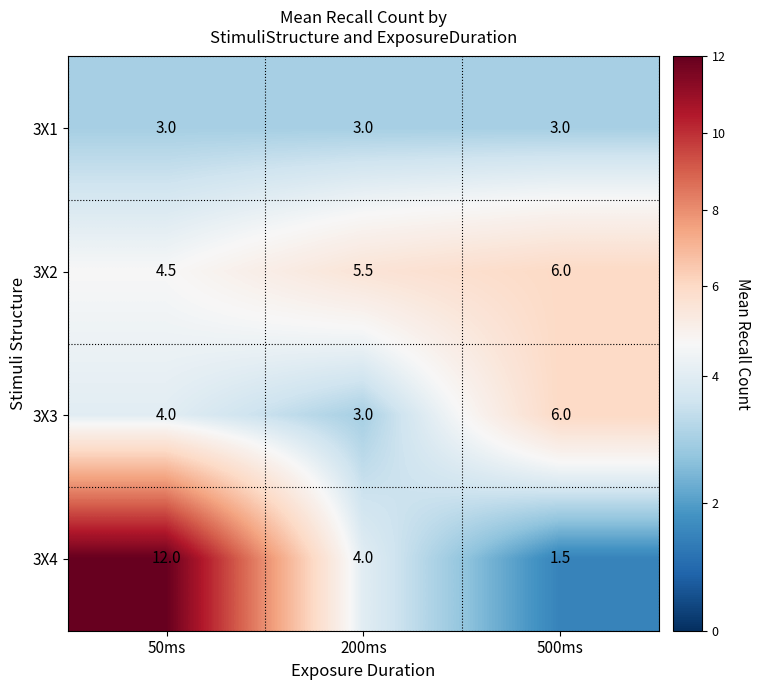

Which series has the largest range (max minus min)?

3X4